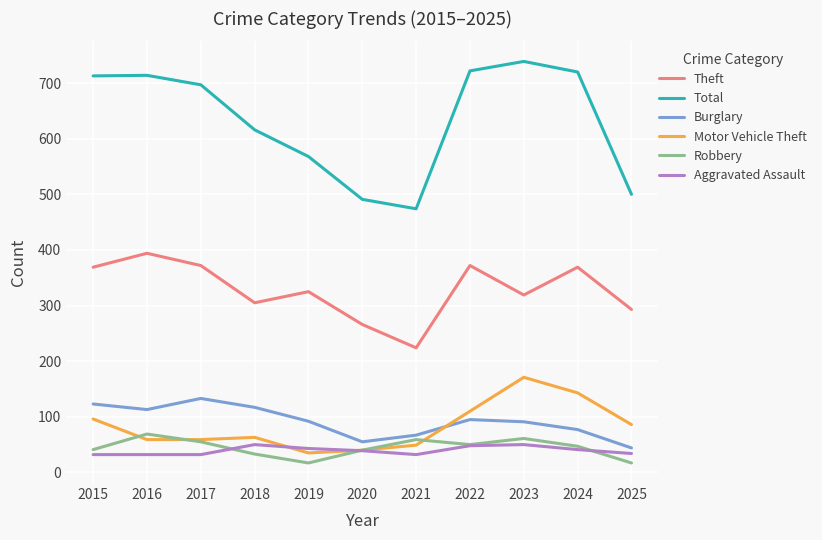

Which series has the widest spread of values?

Total